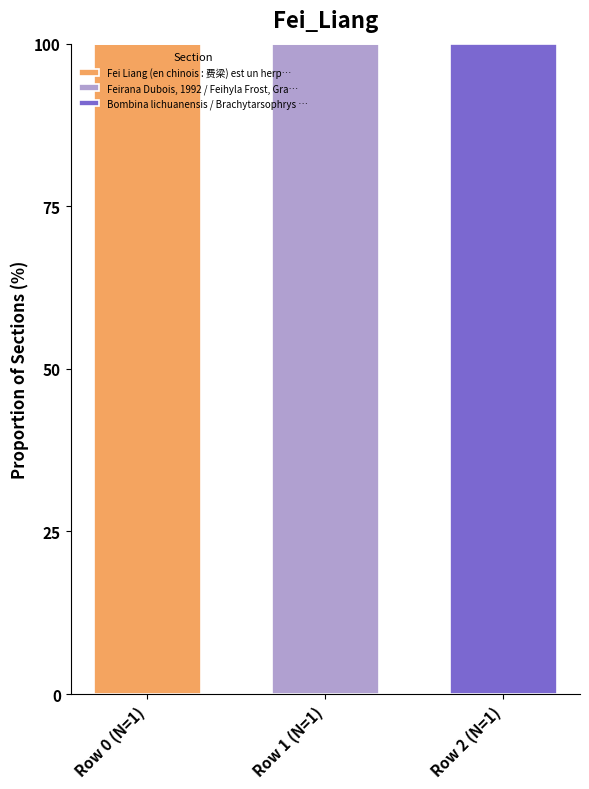

What is the total value across all series at Row 1 (N=1)?

100